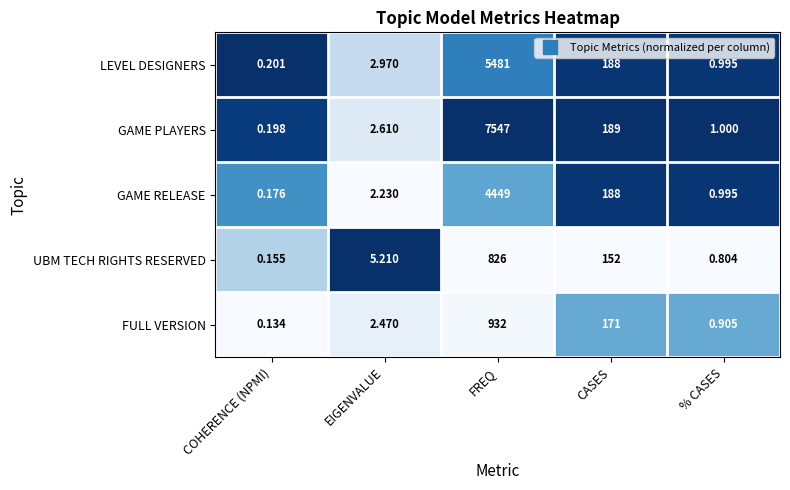

At FREQ, list the series in order from smallest to largest.

UBM TECH RIGHTS RESERVED, FULL VERSION, GAME RELEASE, LEVEL DESIGNERS, GAME PLAYERS